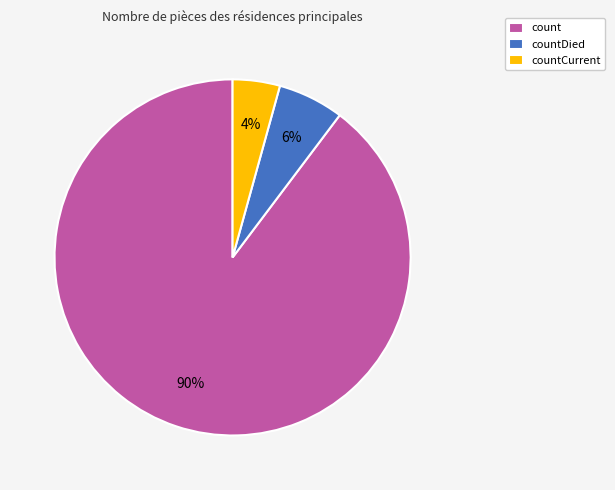

To the nearest percent, what is the average slice percentage?

33%